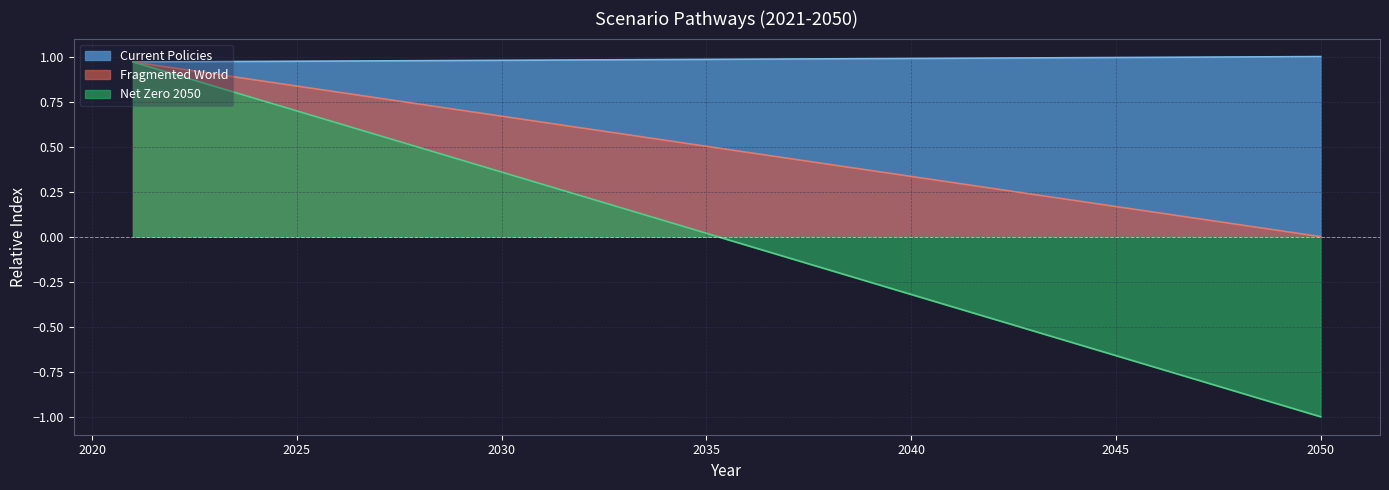

True or false: Fragmented World has more than 2 points higher than both neighbors.

False